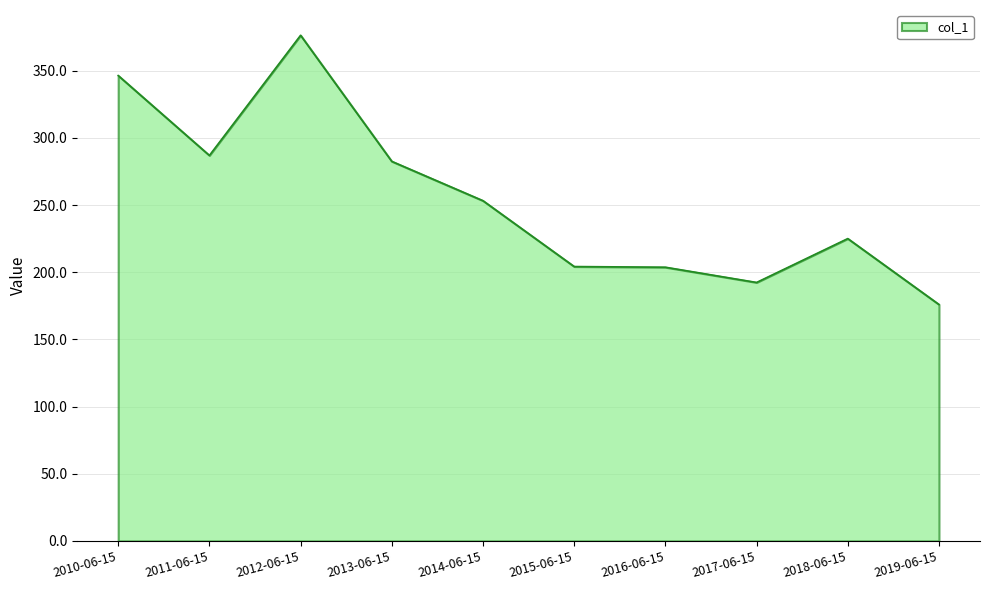

What is the greatest value displayed?

376.4